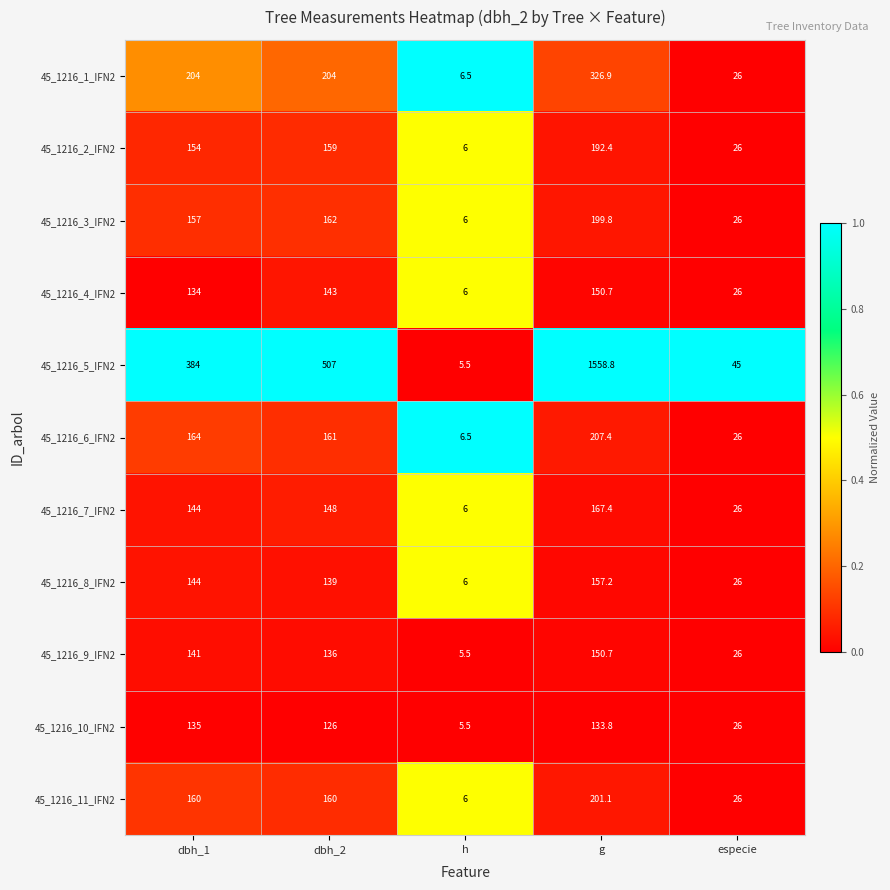

Is it true that 45_1216_6_IFN2 equals 9.3 at h?

False